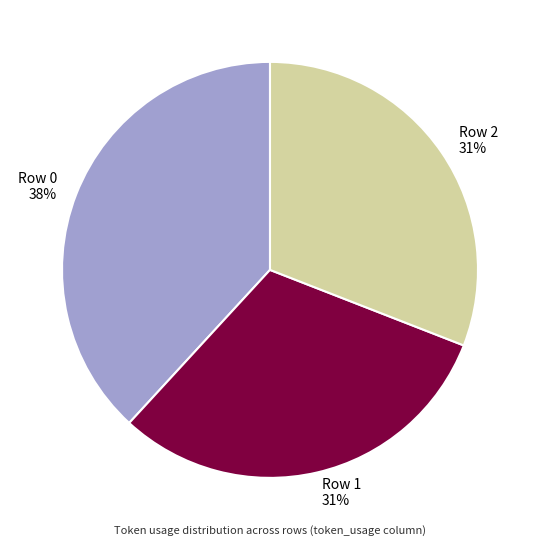

To the nearest percent, what is the difference between the largest and smallest slice percentages?

7%